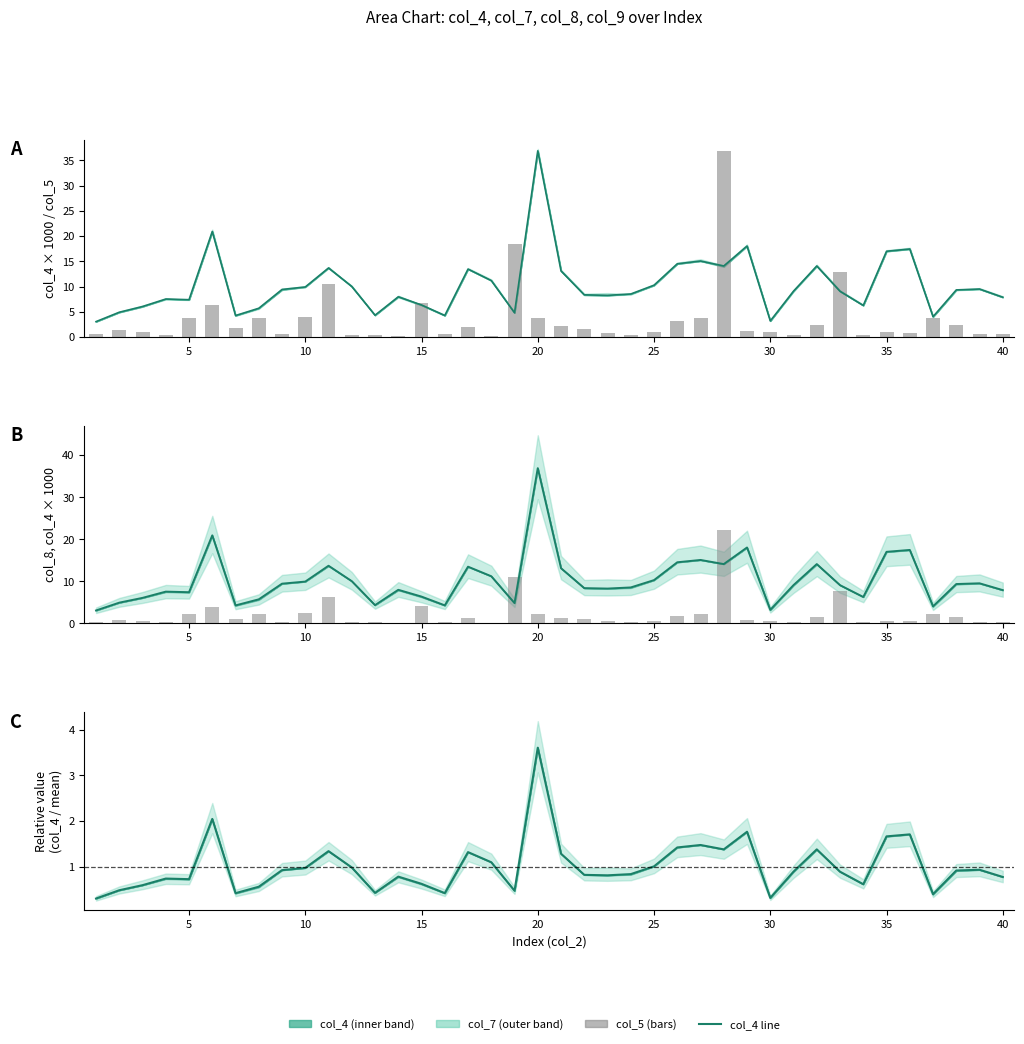

Which series has the widest spread of values?

col_4 line